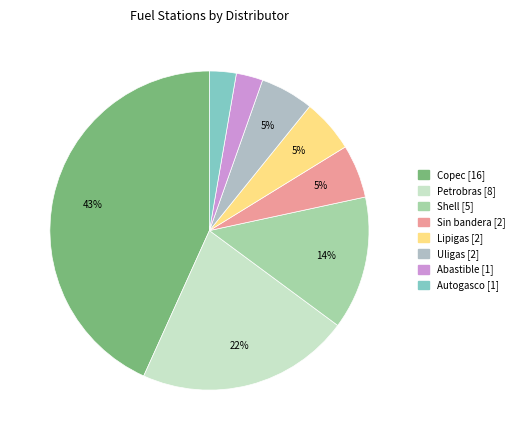

Count the number of slices in the pie.

8